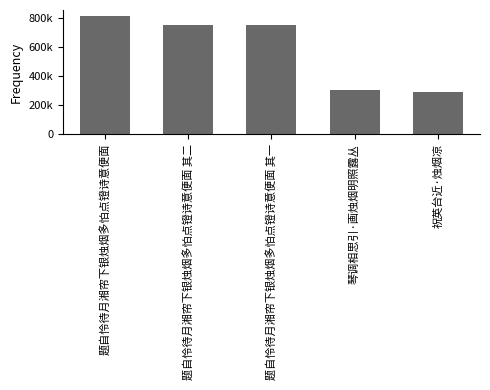

What is the minimum value shown in the chart?

292279